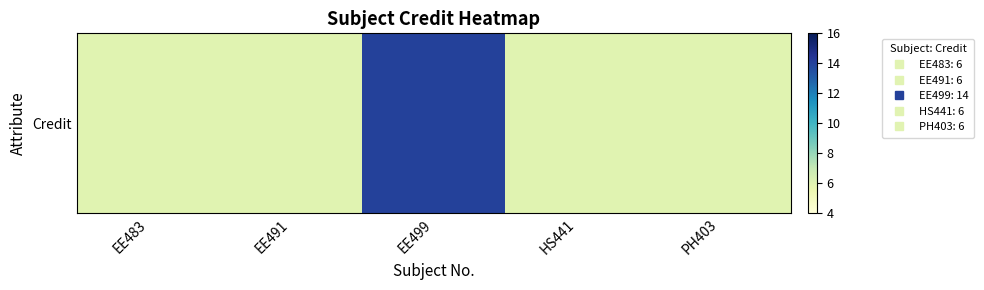

The chart shows a value of 9 at PH403. True or false?

False